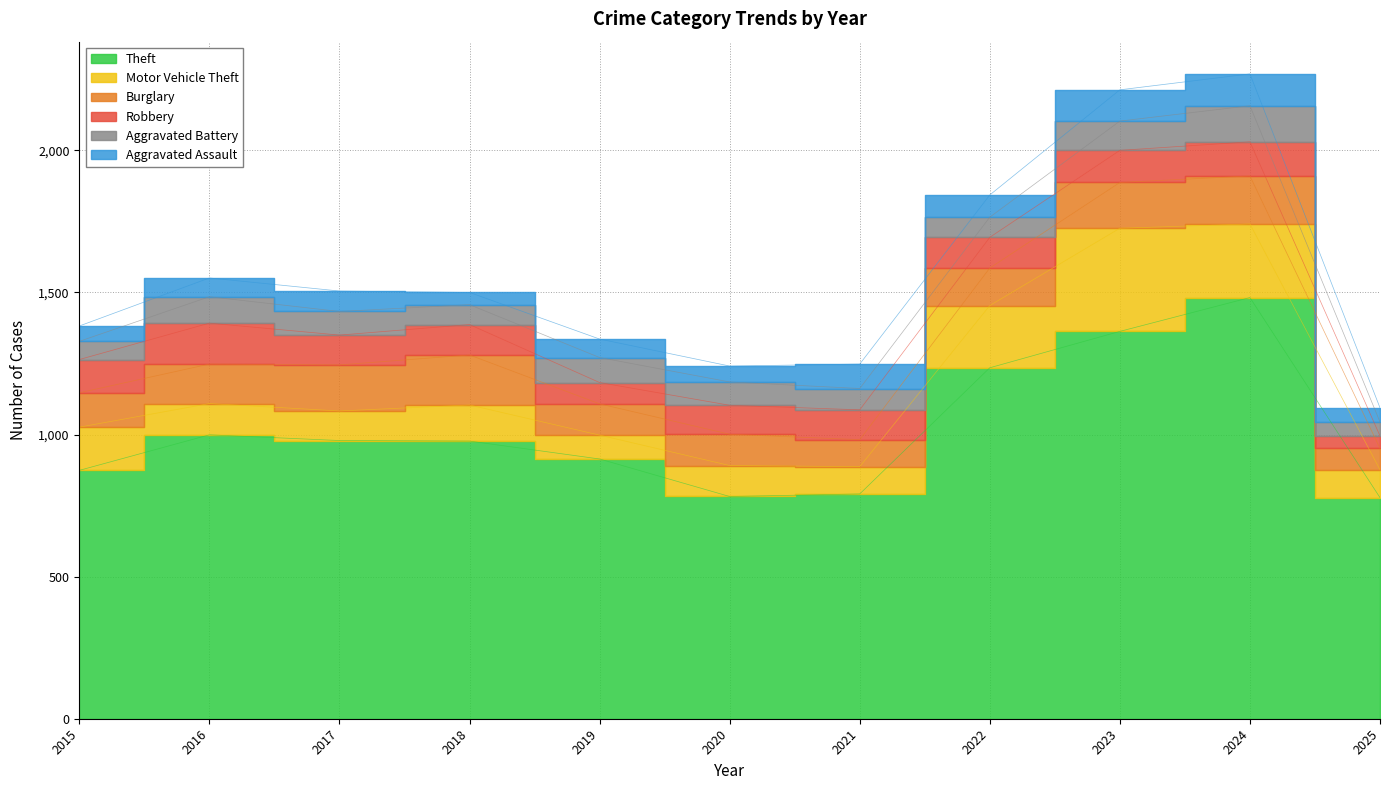

Where does the Aggravated Battery series first go above 82?

2016